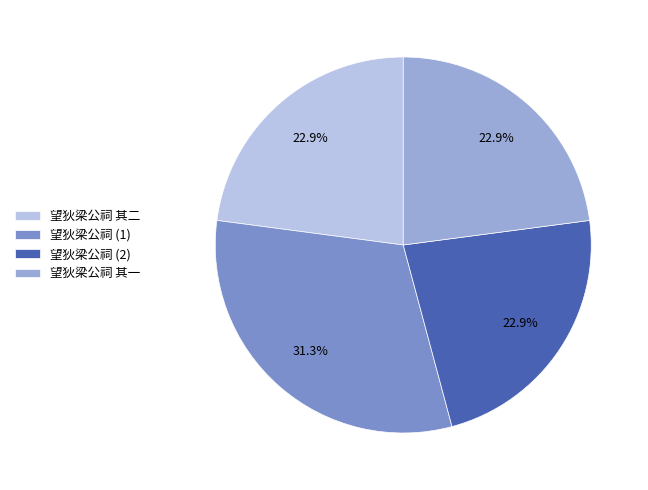

What is the ratio of the value at 望狄梁公祠 其二 to the value at 望狄梁公祠 (1)?

0.7